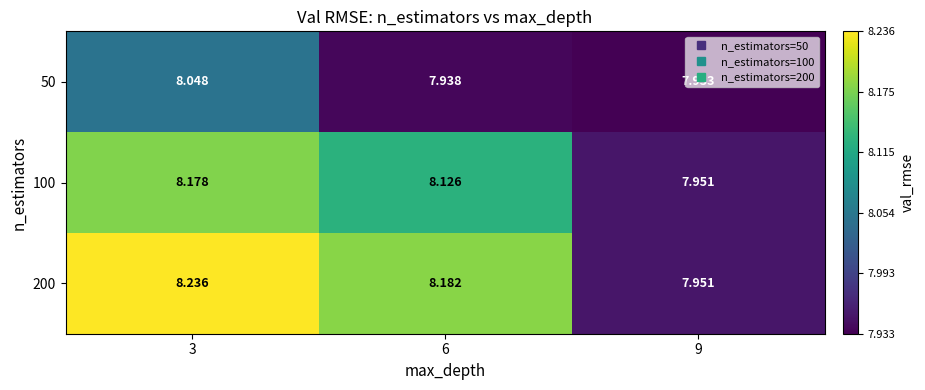

Rank the series at 6 from highest to lowest value.

200, 100, 50